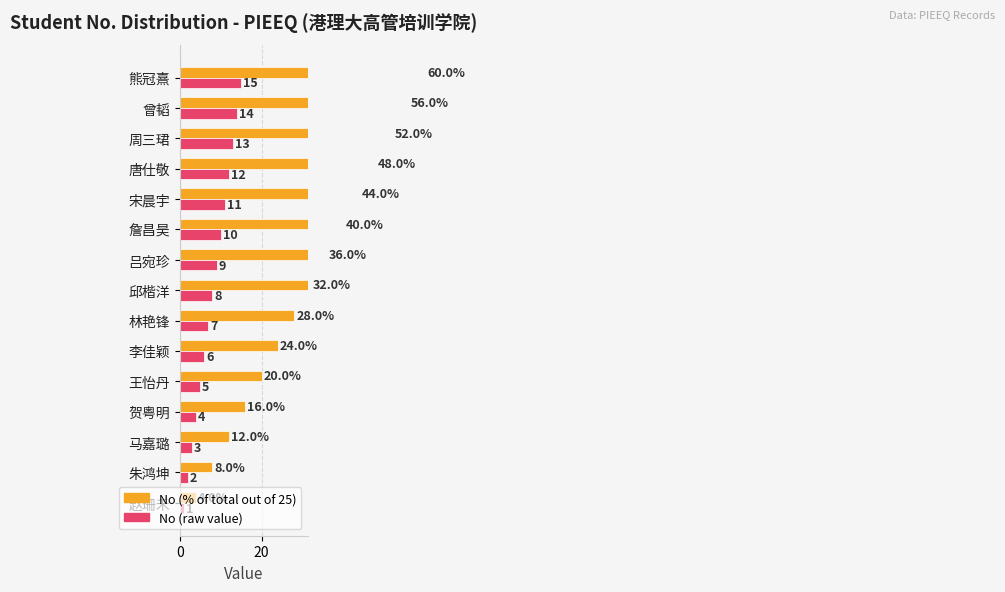

What are all the series names shown in the legend?

No (% of total), No (raw value)